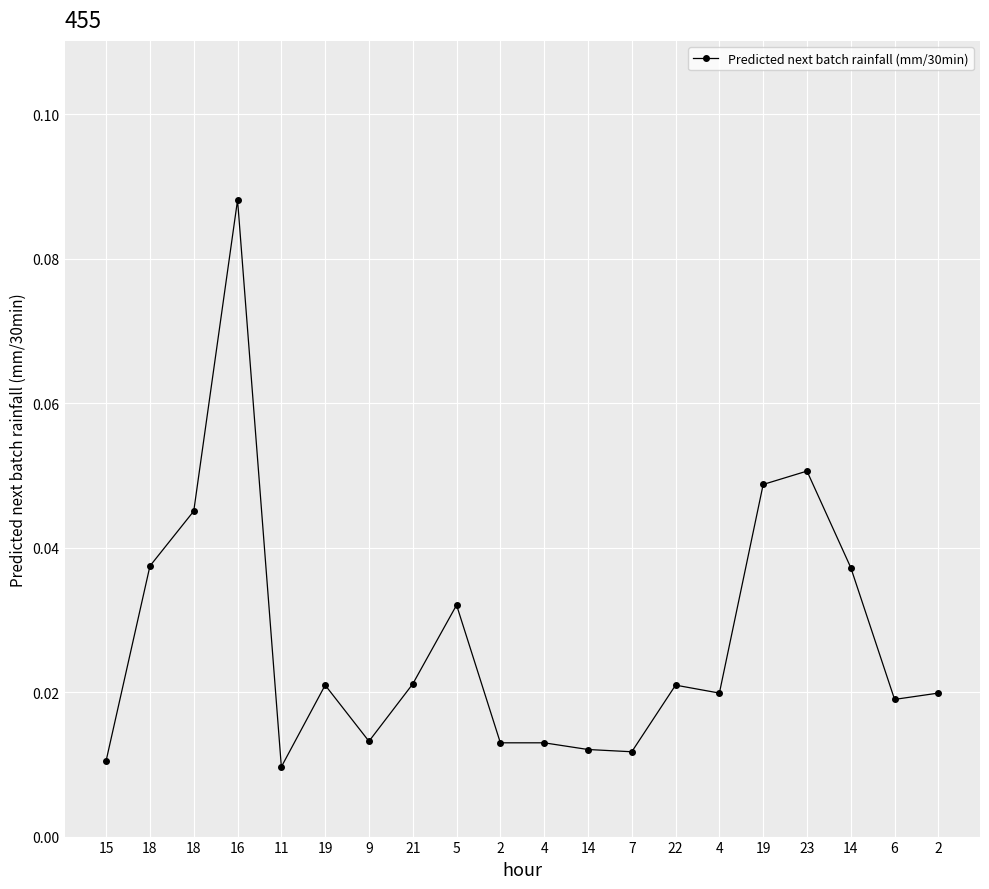

How many lines are shown in the chart?

1